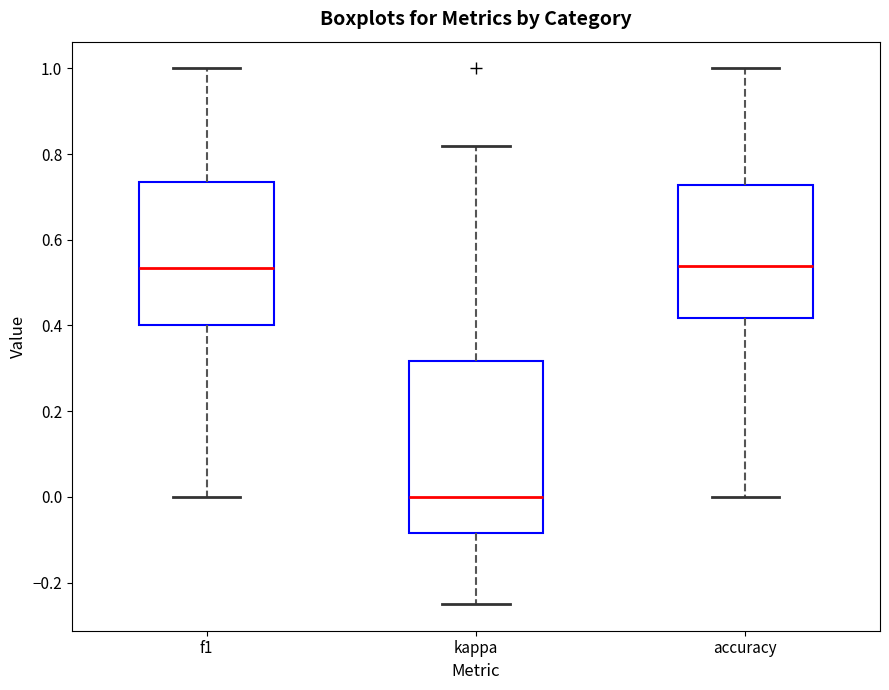

Comparing the boxes themselves (not the whiskers), which one is the tallest?

kappa